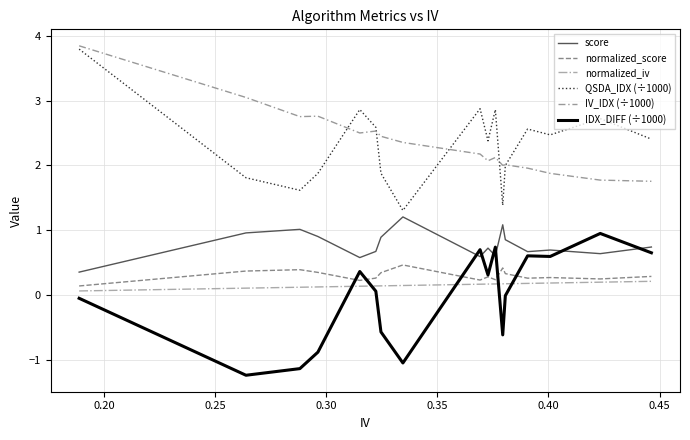

What is the highest value of the score series?

1.2